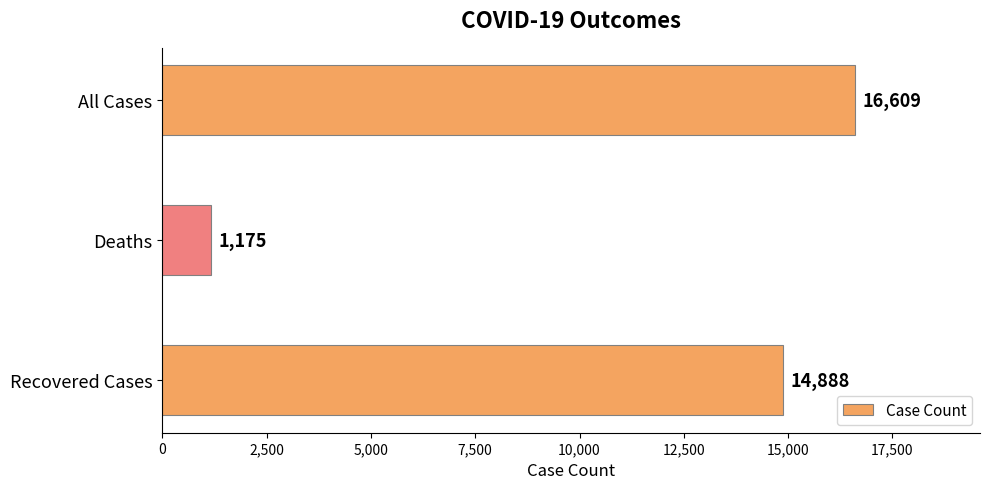

What is the average value?

10891